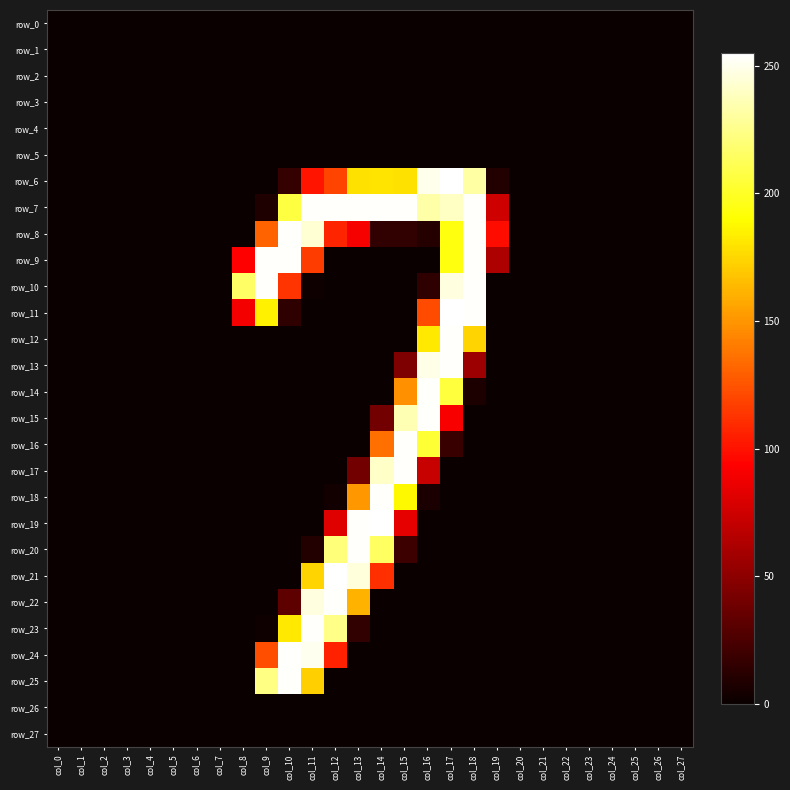

Is it true that row_18 equals 0 at col_25?

True